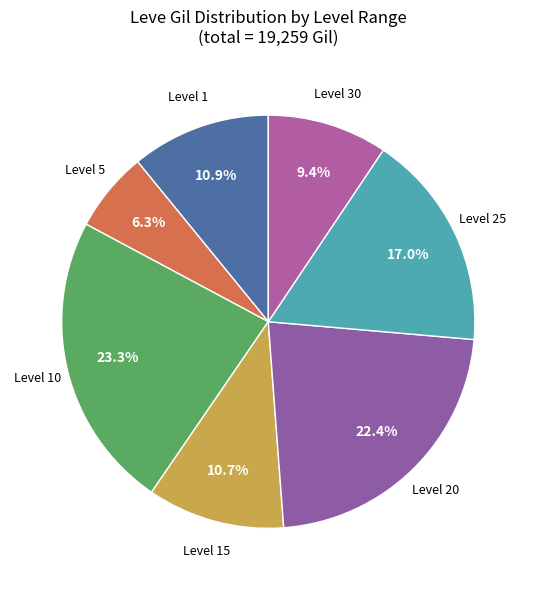

How many slices are in this pie chart?

7